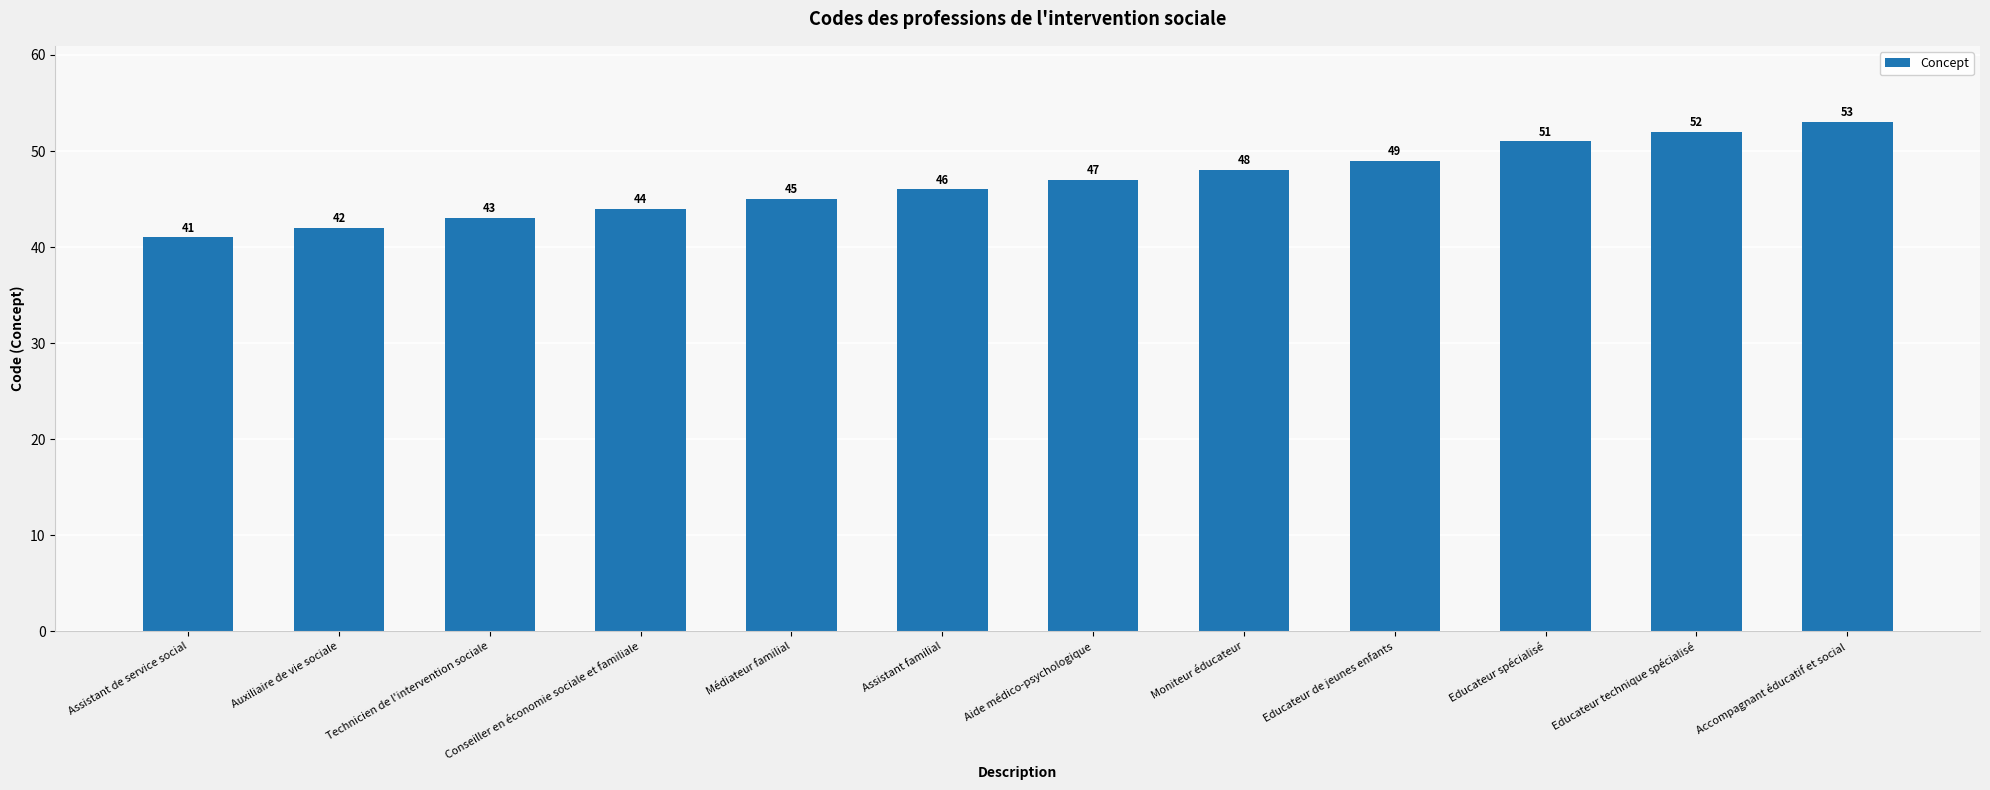

Reading left to right, extract all data points from this chart.

Assistant de service social=41	Auxiliaire de vie sociale=42	Technicien de l'intervention sociale=43	Conseiller en économie sociale et familiale=44	Médiateur familial=45	Assistant familial=46	Aide médico-psychologique=47	Moniteur éducateur=48	Educateur de jeunes enfants=49	Educateur spécialisé=51	Educateur technique spécialisé=52	Accompagnant éducatif et social=53